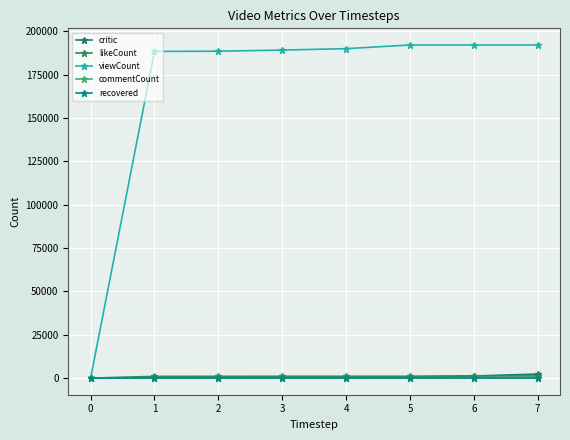

Between which two adjacent categories do commentCount and critic first intersect?

2 and 3